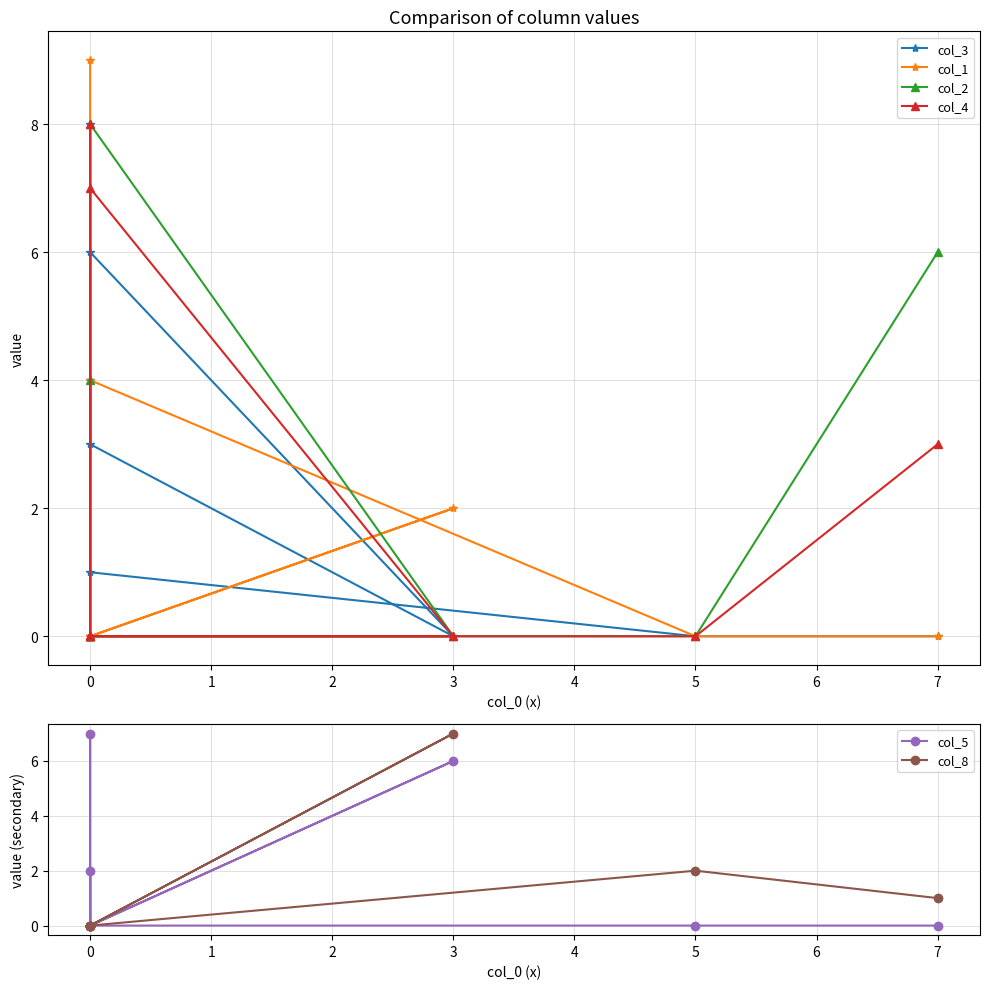

What is the label of the 4th point from the right?

3